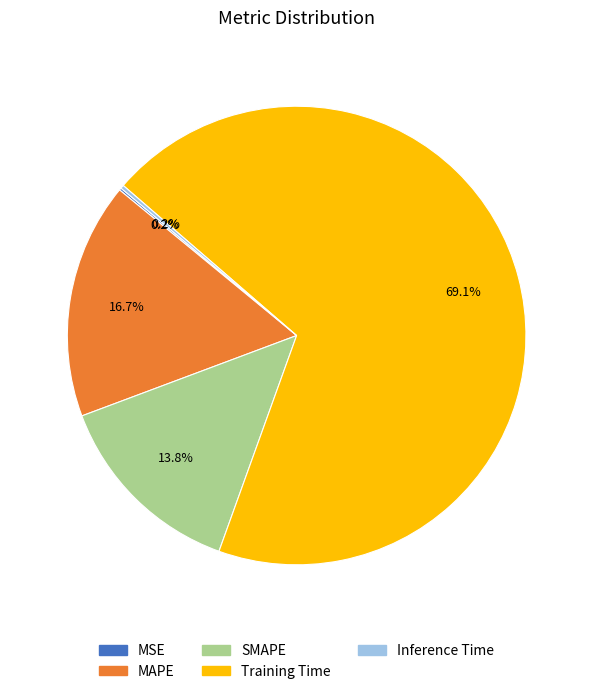

Is the sum of SMAPE and Training Time greater than half?

Yes